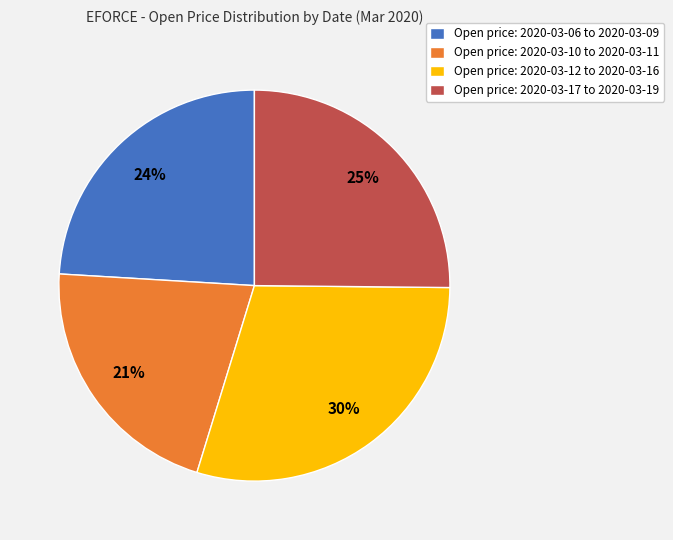

To the nearest percent, what is the difference between the Open price: 2020-03-10 to 2020-03-11 and Open price: 2020-03-17 to 2020-03-19 slice percentages?

4%